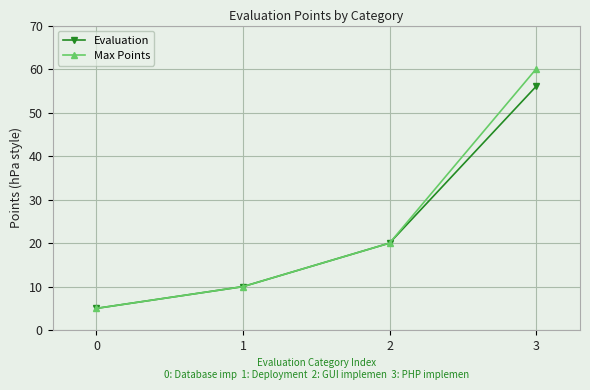

Is the value of Max Points at 3 greater than the value of Evaluation at 3?

Yes